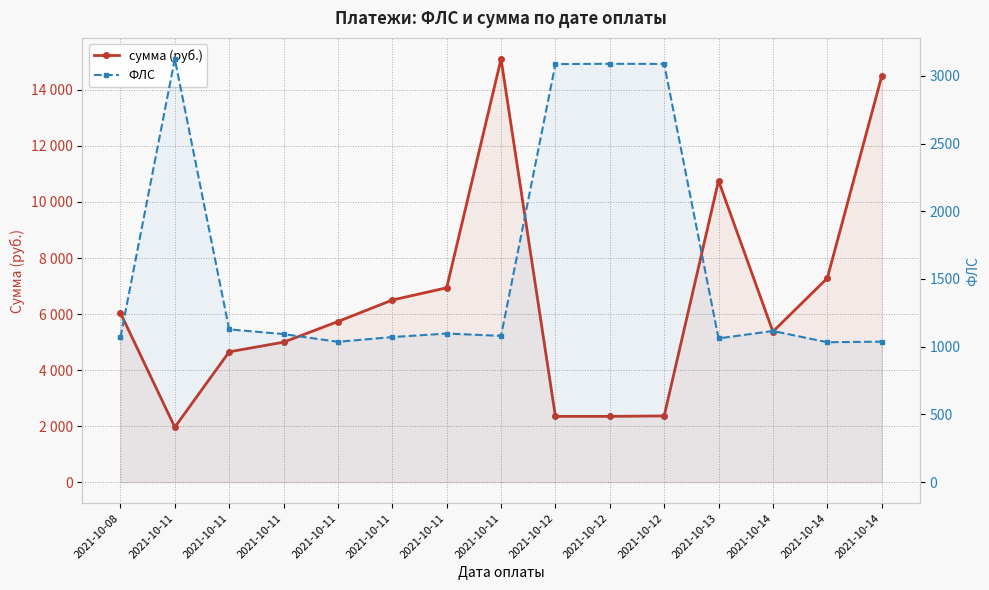

Which series changed the most between 2021-10-08 and 2021-10-11?

сумма (руб.)